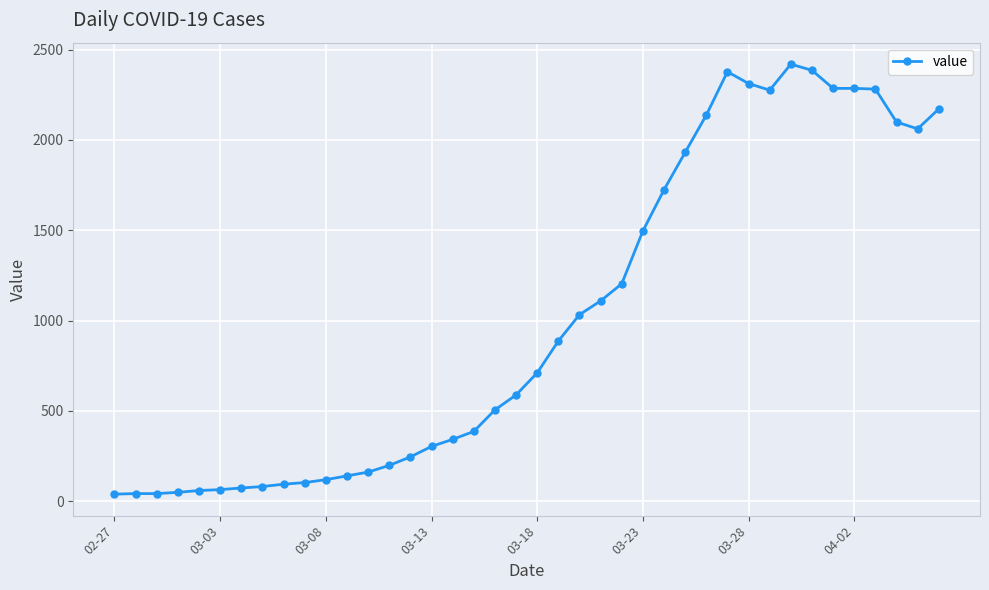

What is the difference between the maximum and minimum values?

2379